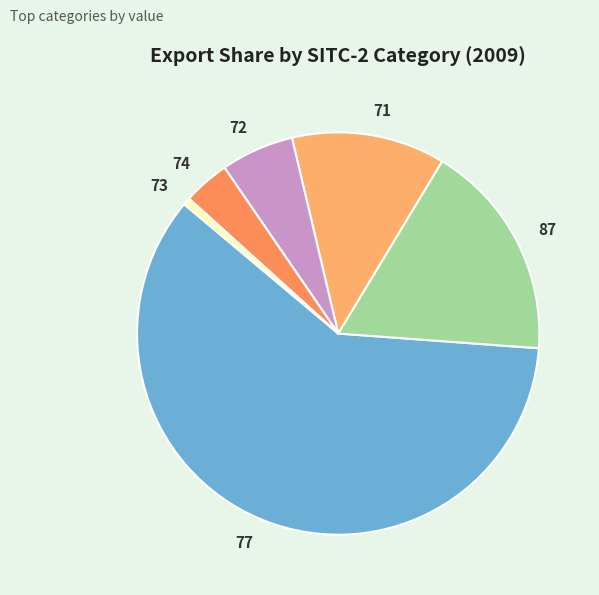

Is the sum of 77 and 72 greater than half?

Yes